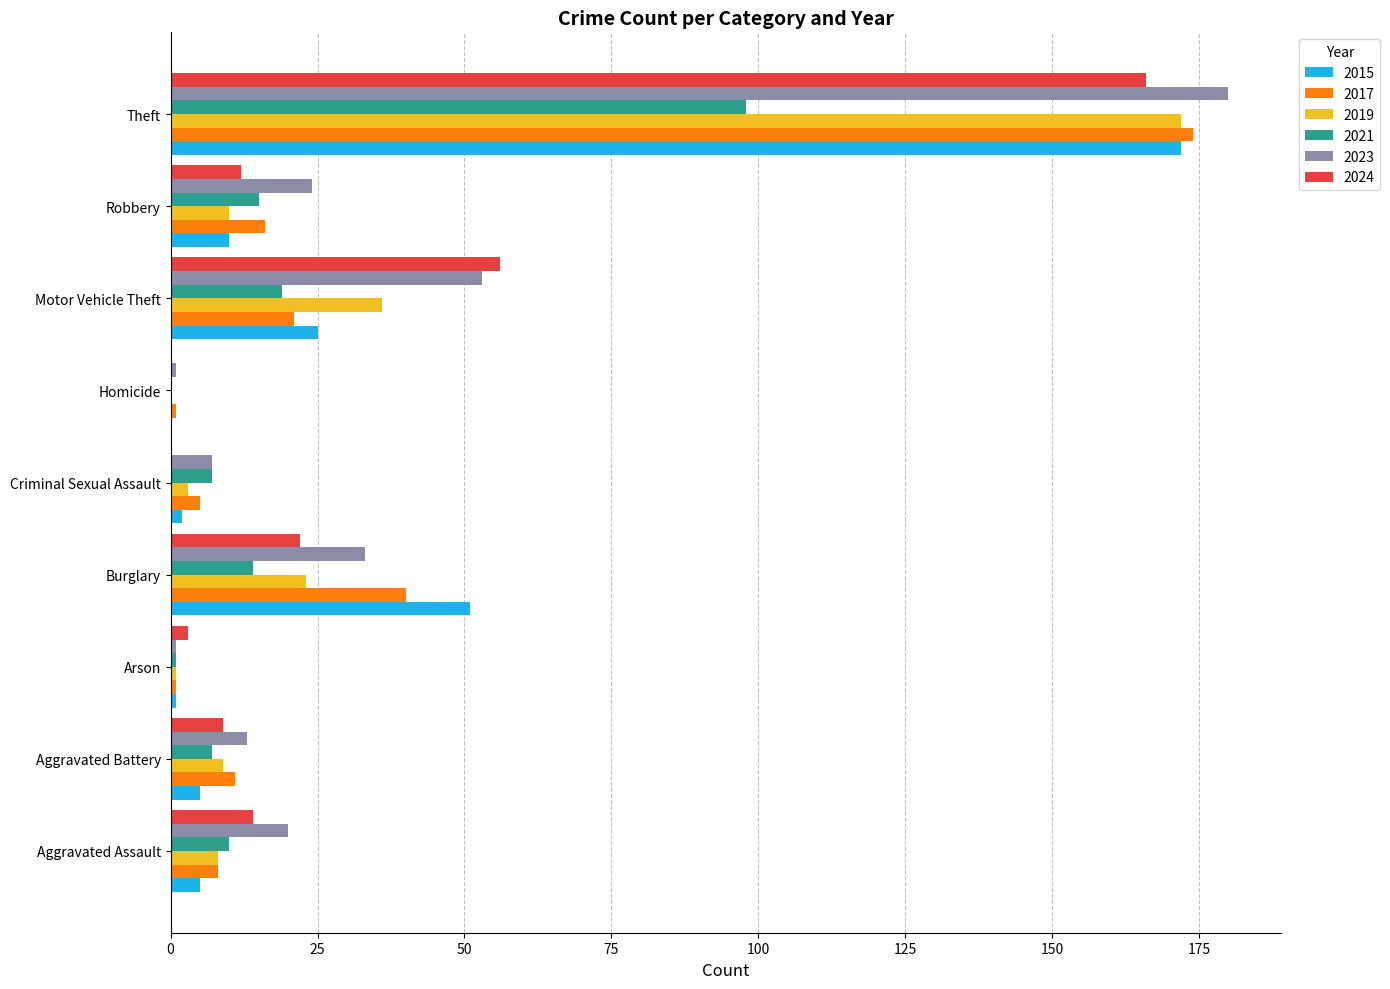

What is the total value across all series at Theft?

962